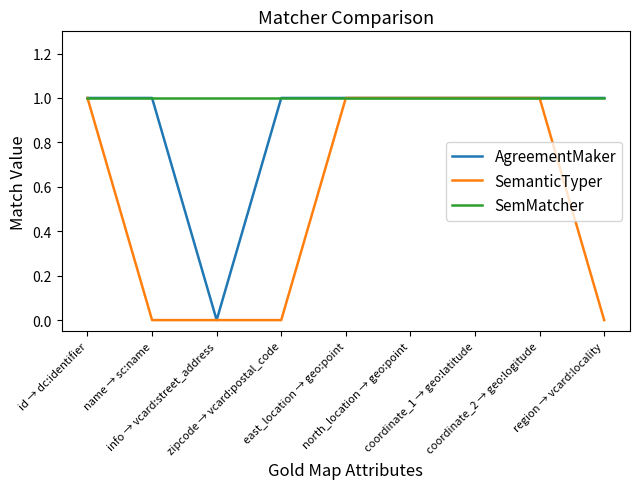

Which series has the largest total across all categories?

SemMatcher